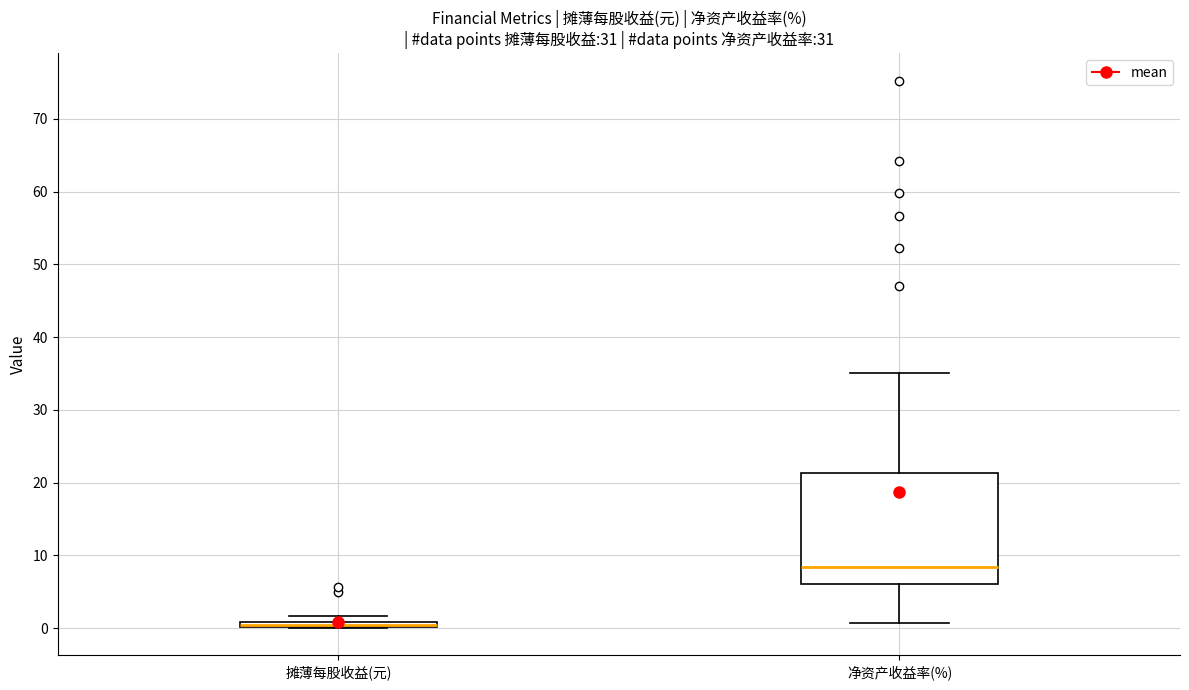

Comparing the boxes themselves (not the whiskers), which one is the tallest?

净资产收益率(%)